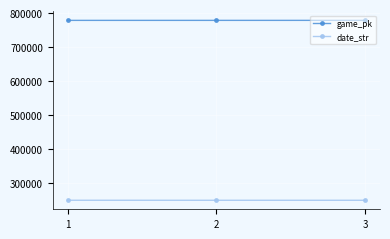

What is the spread (max minus min) of values at 2?

528176